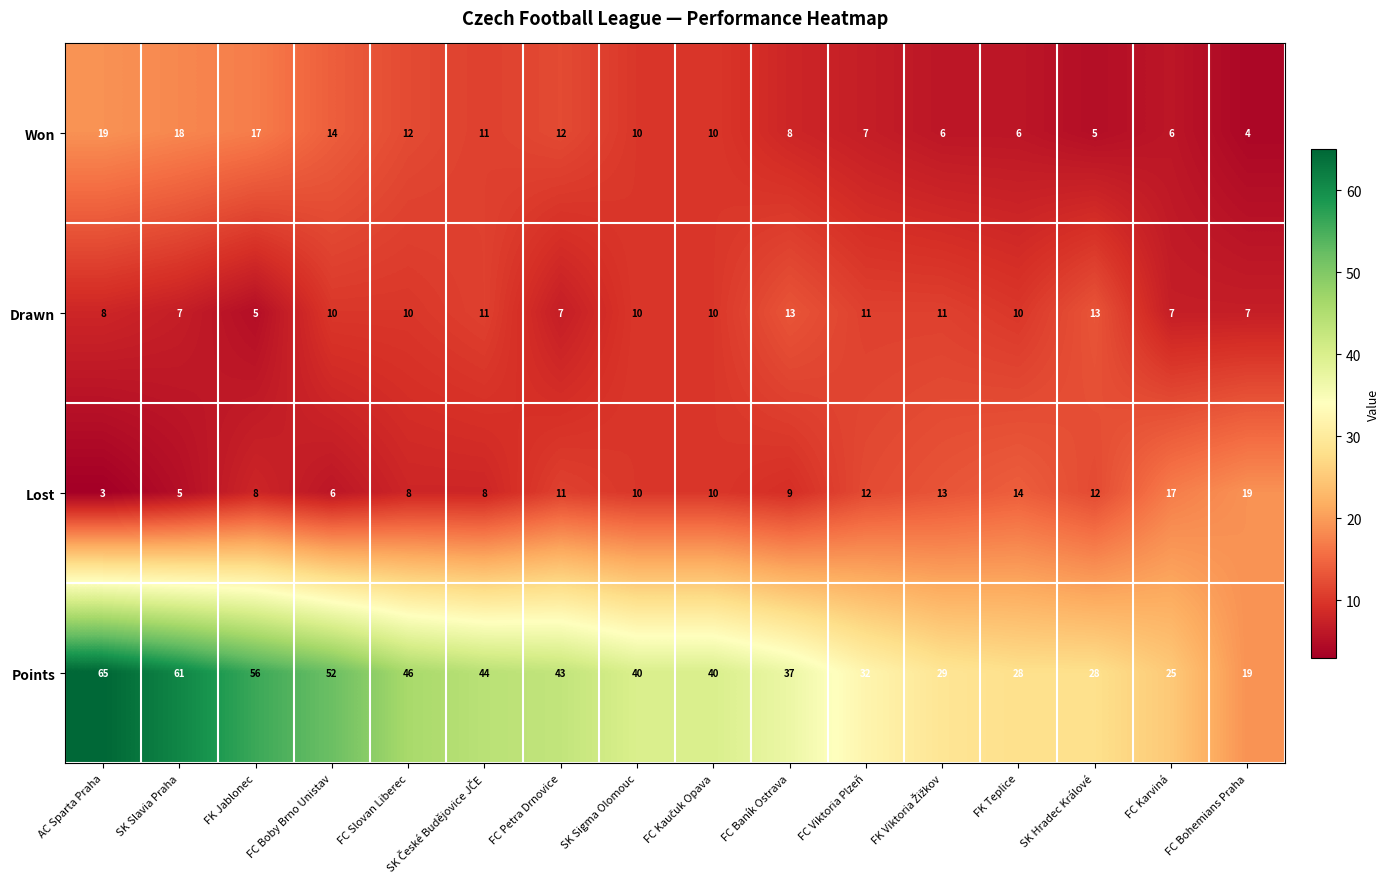

What is the difference between the highest and lowest values at FC Karviná?

19